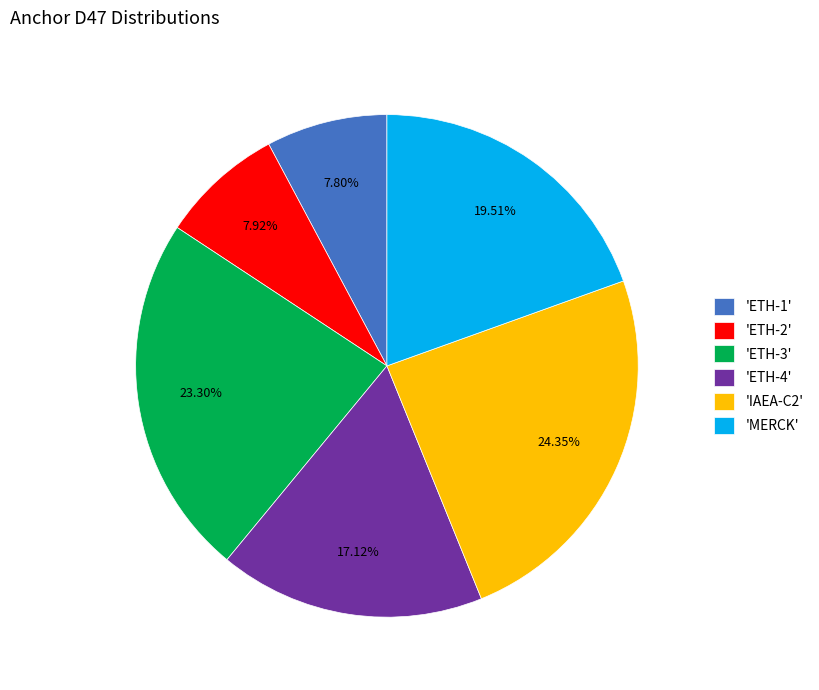

How many segments does this pie chart have?

6